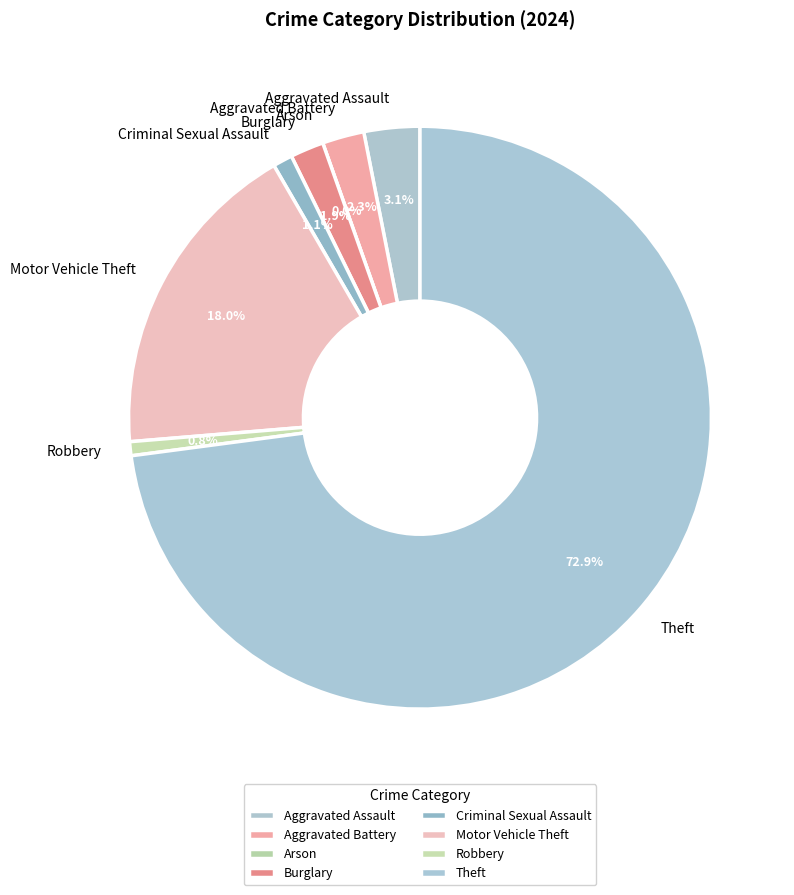

To the nearest percent, what is the combined percentage of Robbery and Theft?

74%